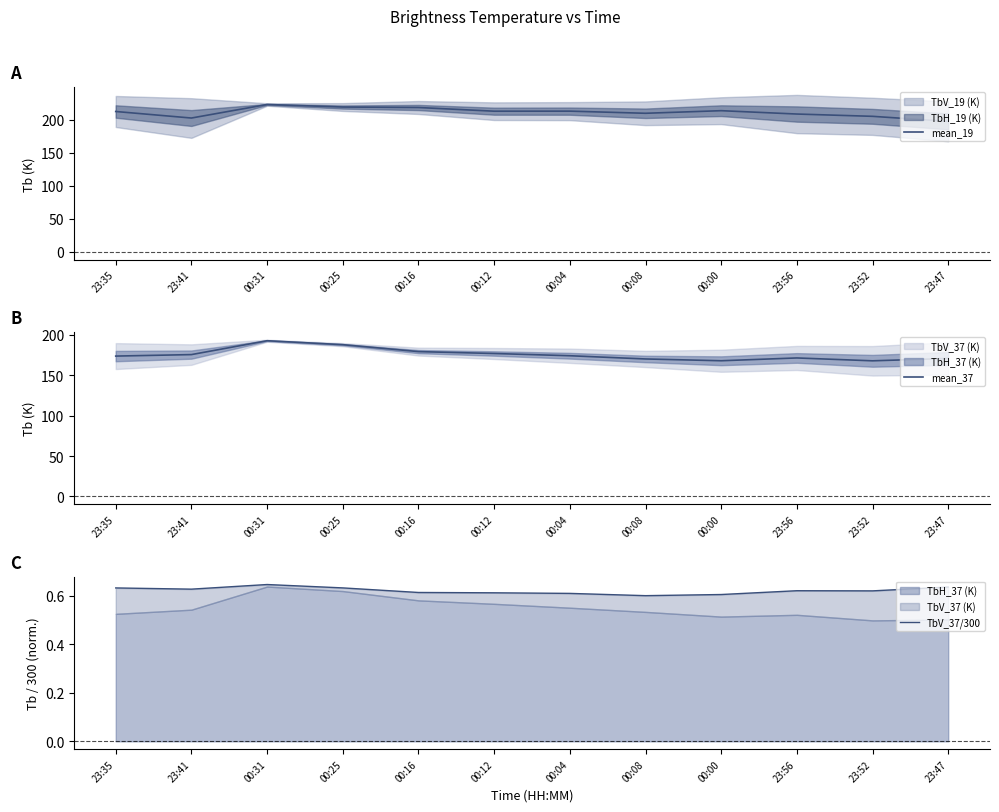

At which label does mean_19 reach its minimum?

23:47